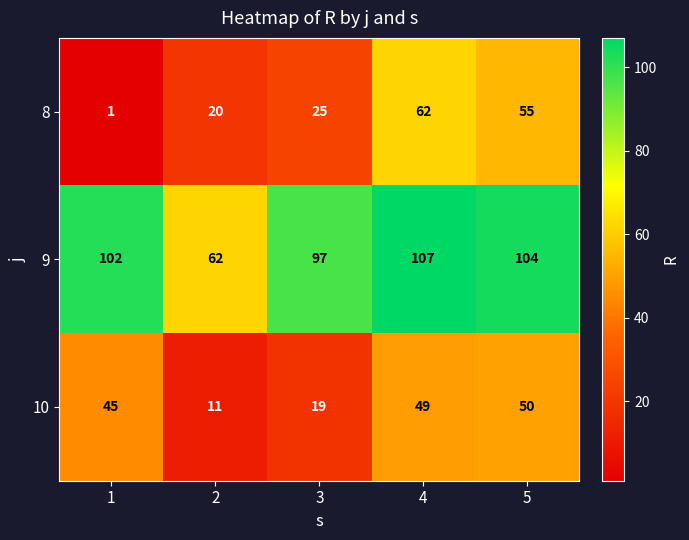

Between 1 and 2, which series saw the biggest shift?

9